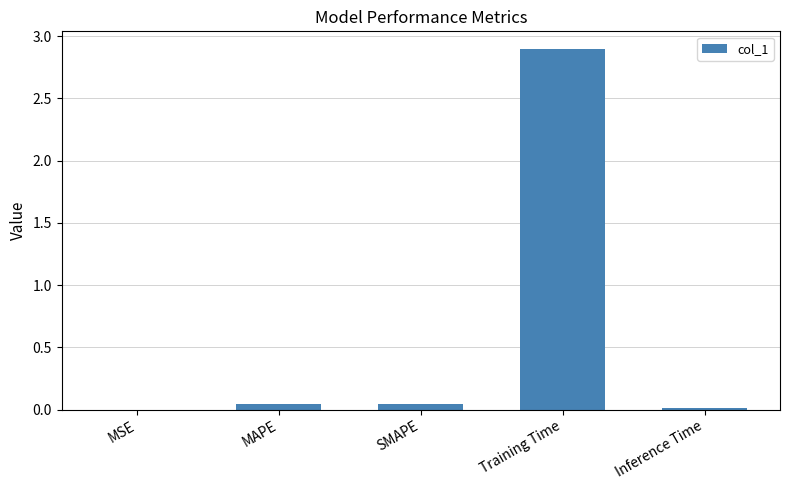

What is the greatest value displayed?

2.9